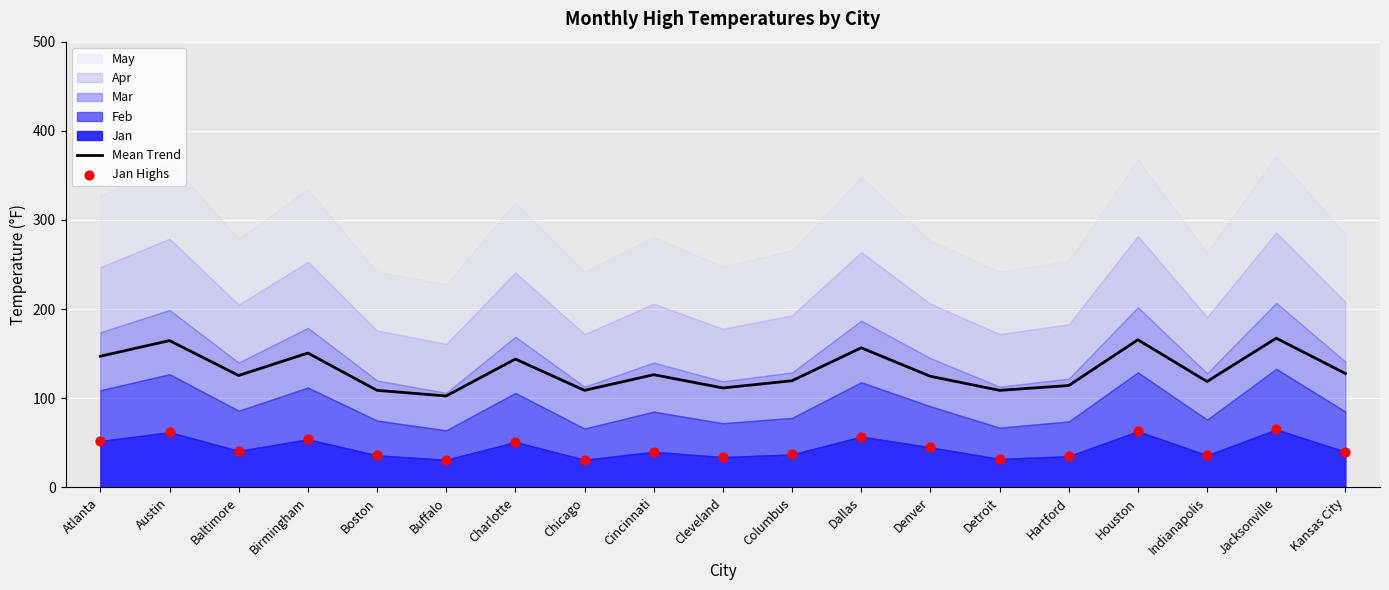

Which series contains the highest Y value?

Mean Trend